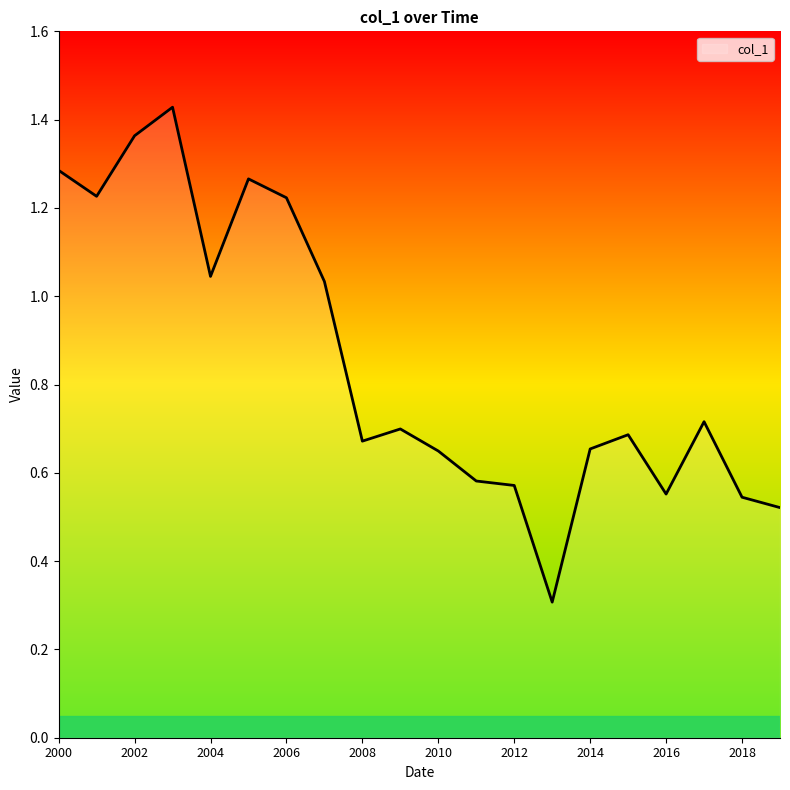

True or false: there are more than 1 points higher than both neighbors.

True